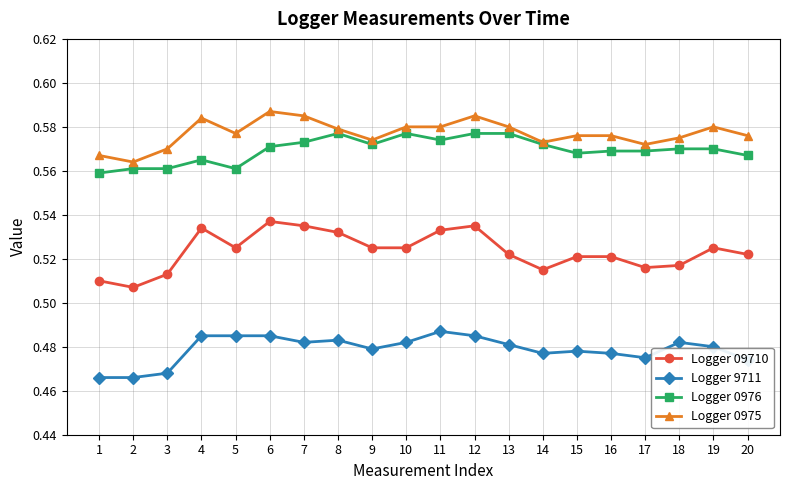

Between 7 and 19, which series saw the biggest shift?

Logger 09710